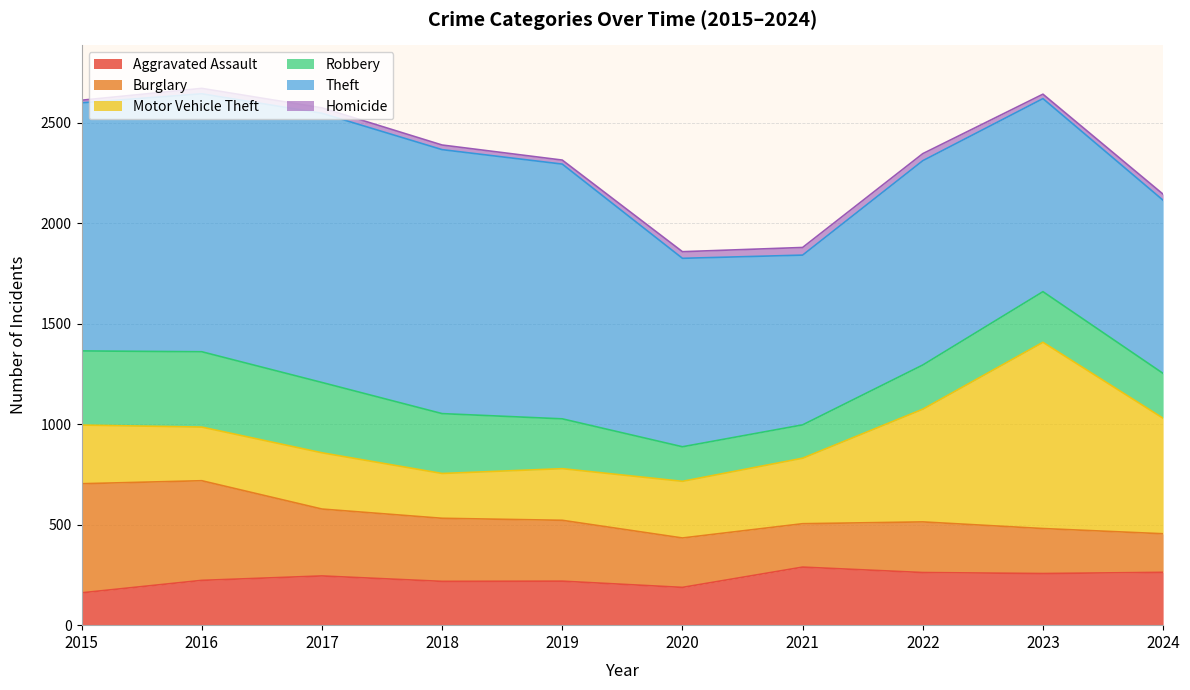

At which label is Burglary closest to 367?

2017